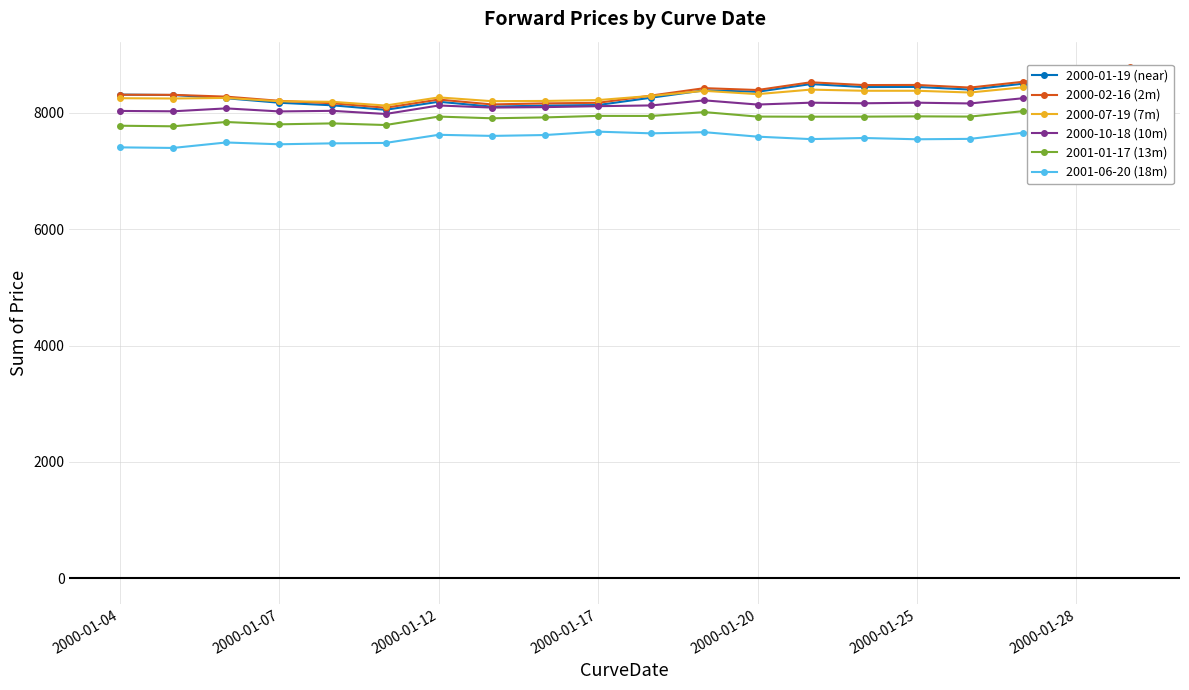

What is the lowest value of the 2001-06-20 (18m) series?

7397